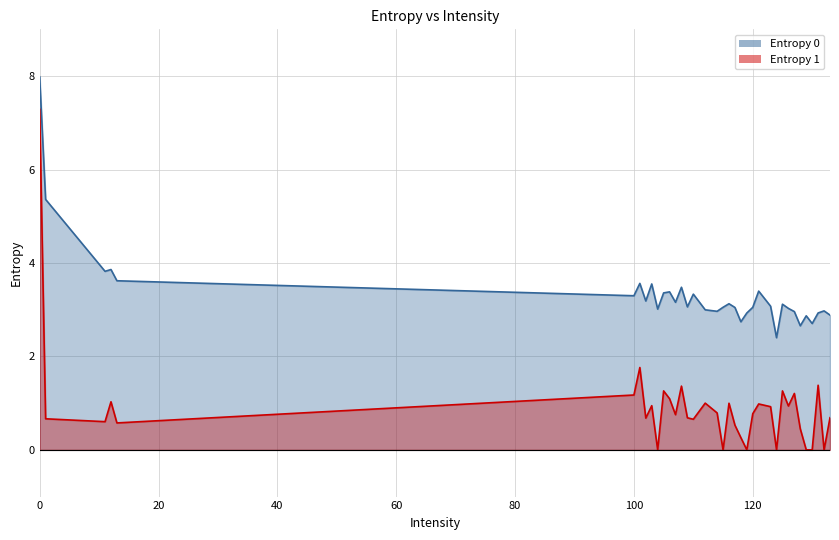

What is the total value across all series at 102?

3.9